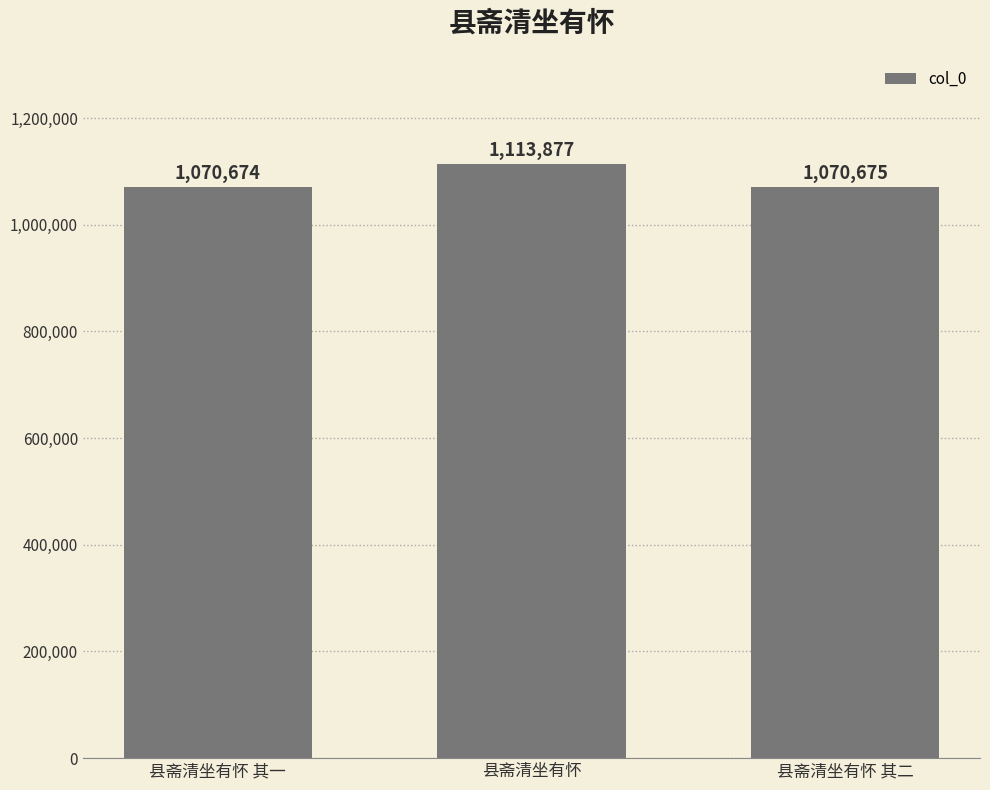

How many bars are there in total?

3